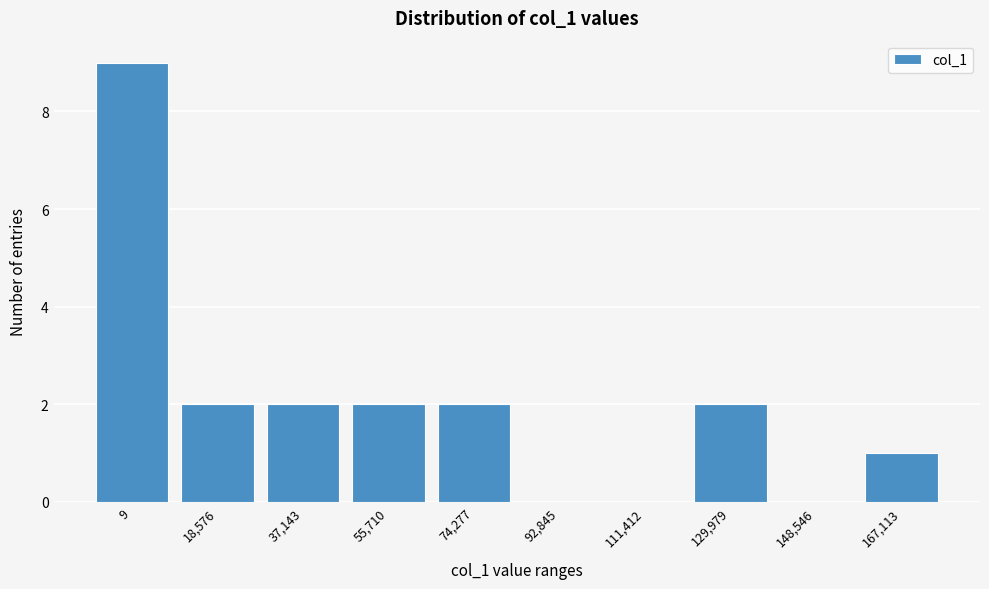

Reading left to right, transcribe all the data shown in this chart.

9=9	18,576=2	37,143=2	55,710=2	74,277=2	92,845=0	111,412=0	129,979=2	148,546=0	167,113=1